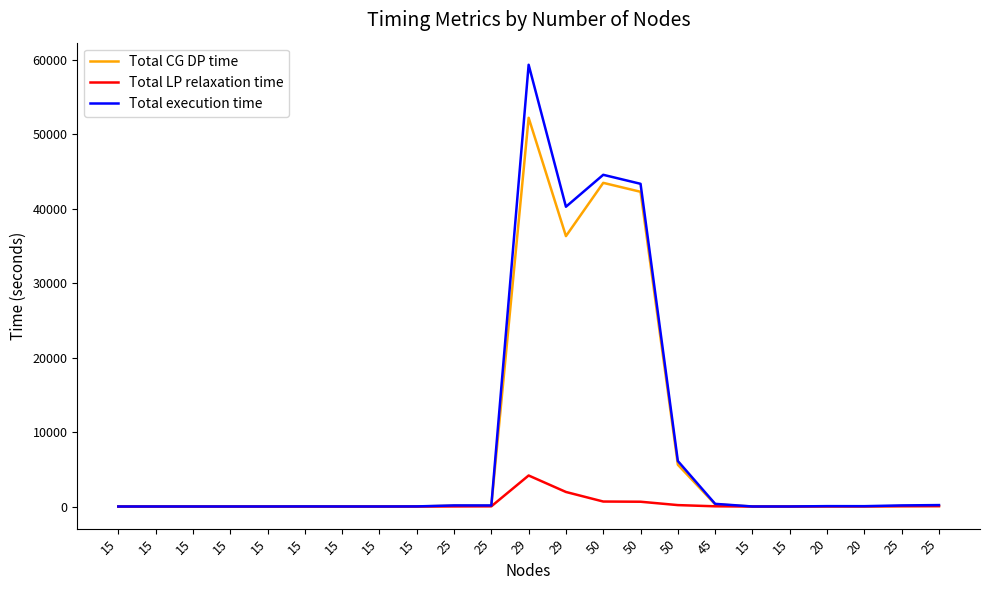

At how many categories does at least one series exceed 46489?

1